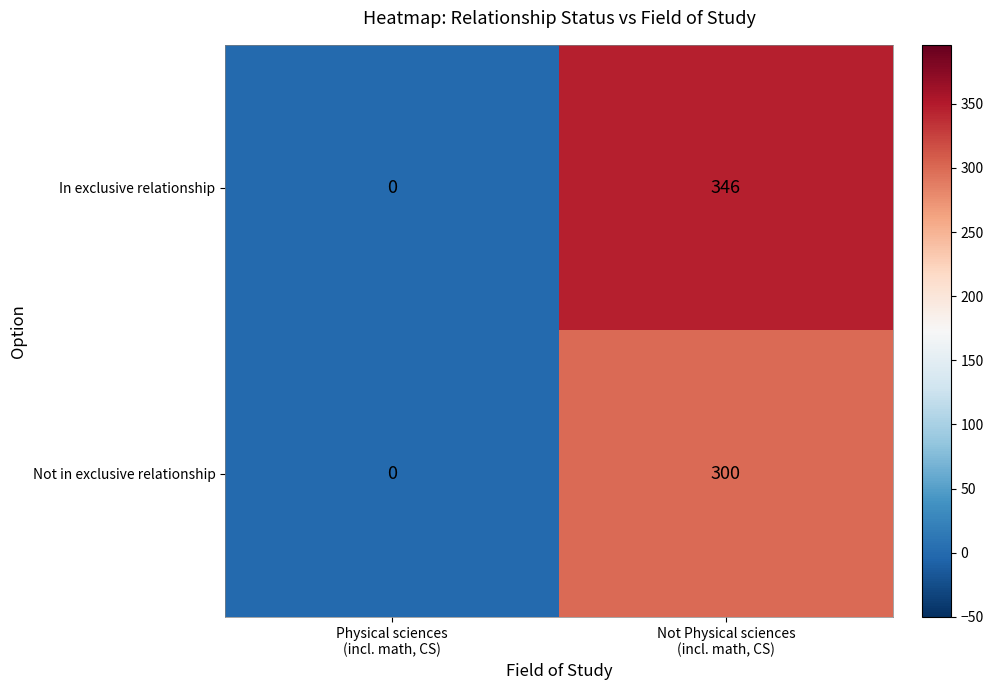

How many series are shown in this chart?

2